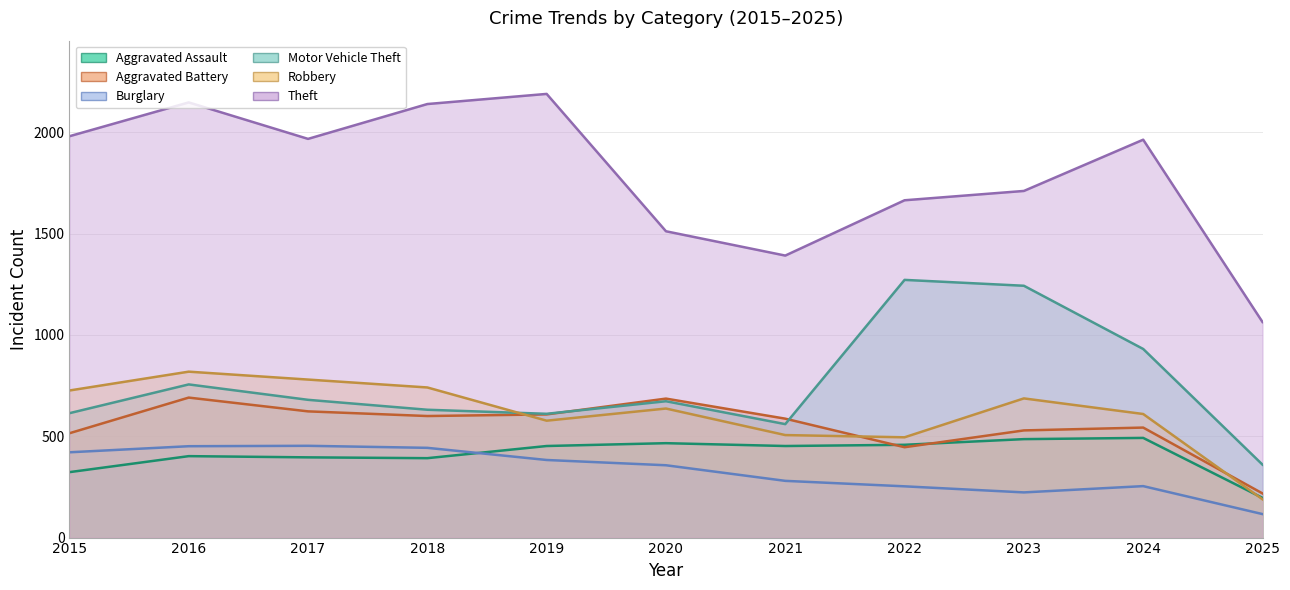

What is the sum of all Robbery values?

6767